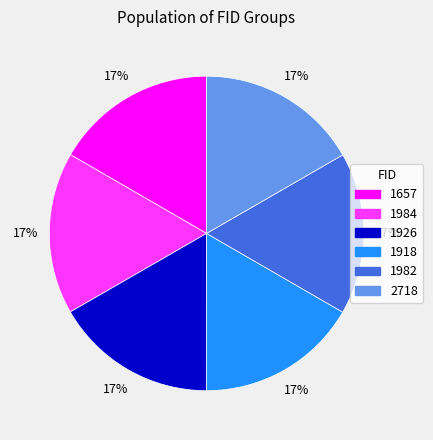

What percentage is the 1926 slice, to the nearest percent?

17%